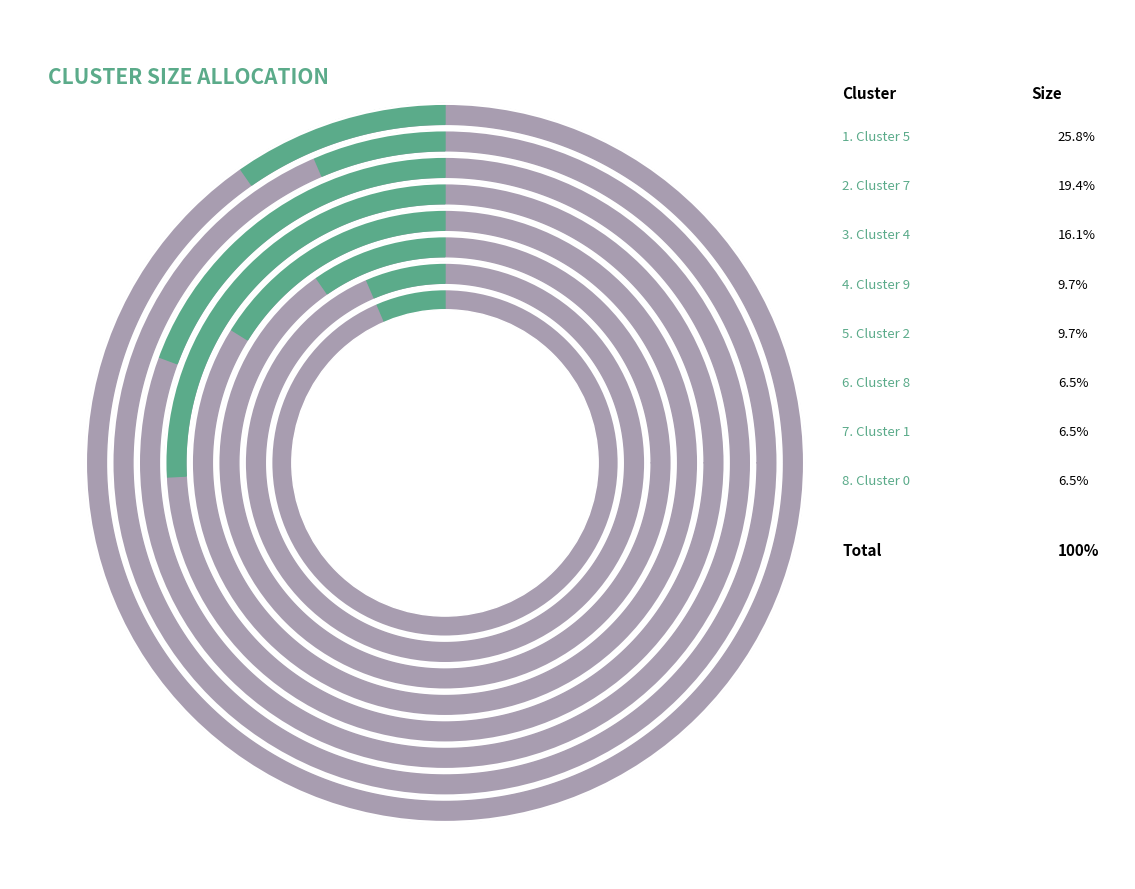

How much of the chart is everything except Cluster 0?

93.5%